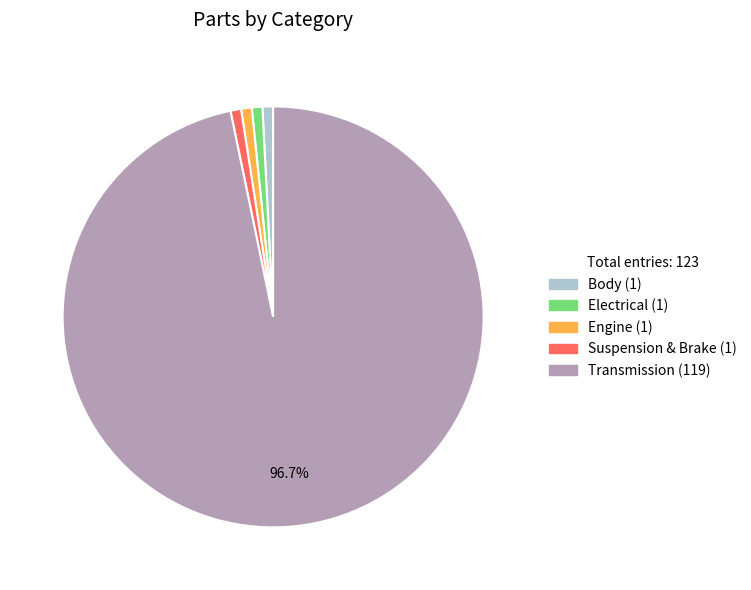

Is the sum of Electrical and Engine greater than half?

No